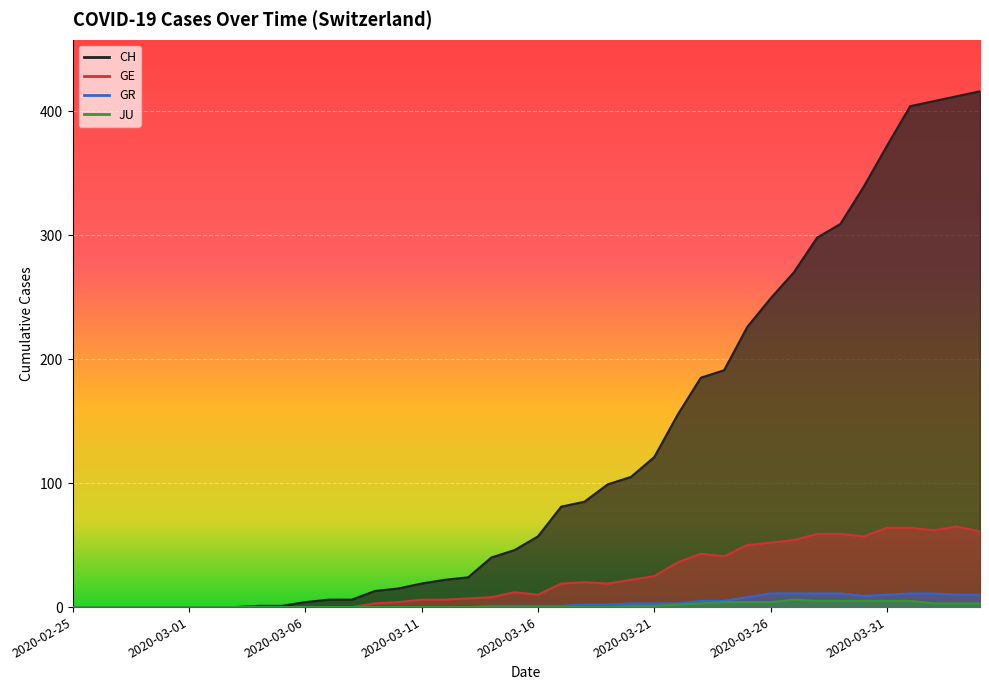

What are all the series names shown in the legend?

CH, GE, GR, JU